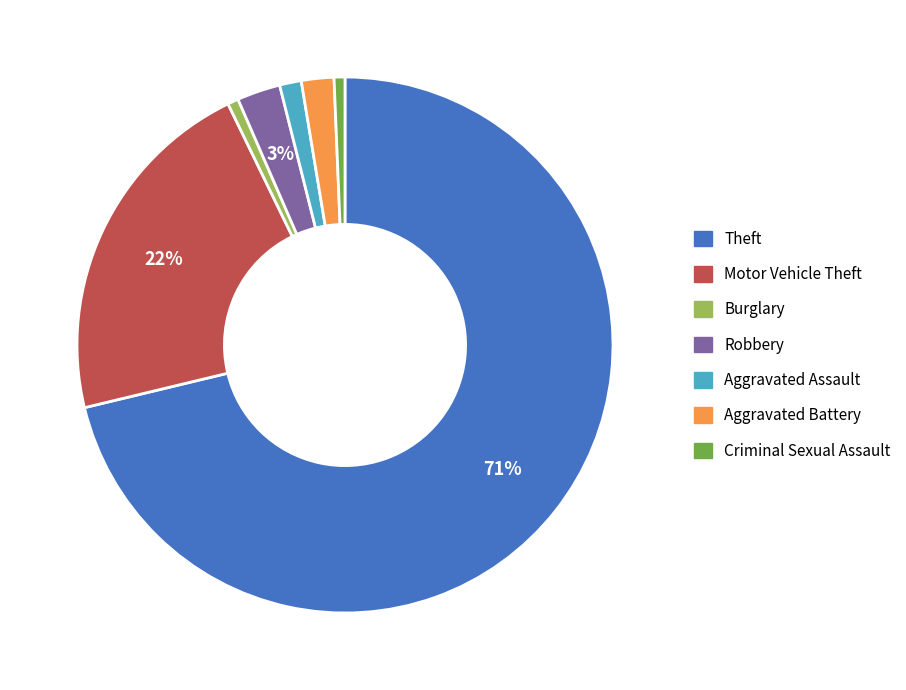

Is the sum of Theft and Criminal Sexual Assault greater than half?

Yes